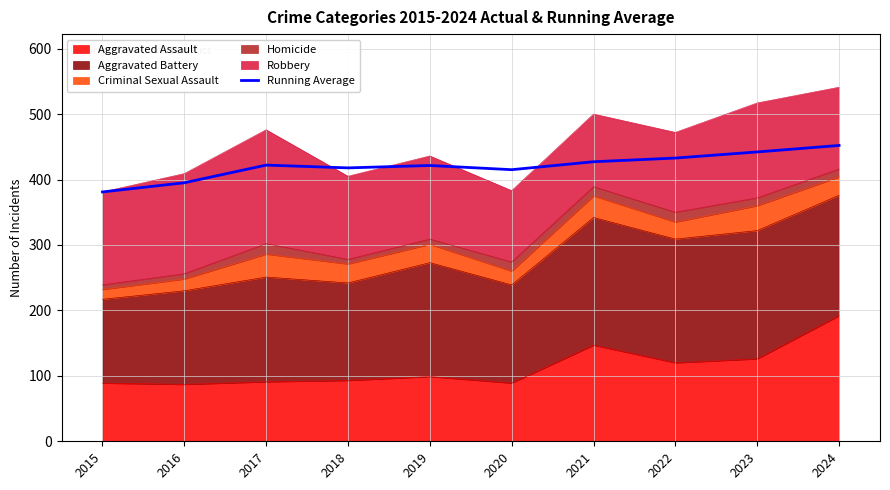

What is the ratio of the value at 2016 to the value at 2021?

0.9